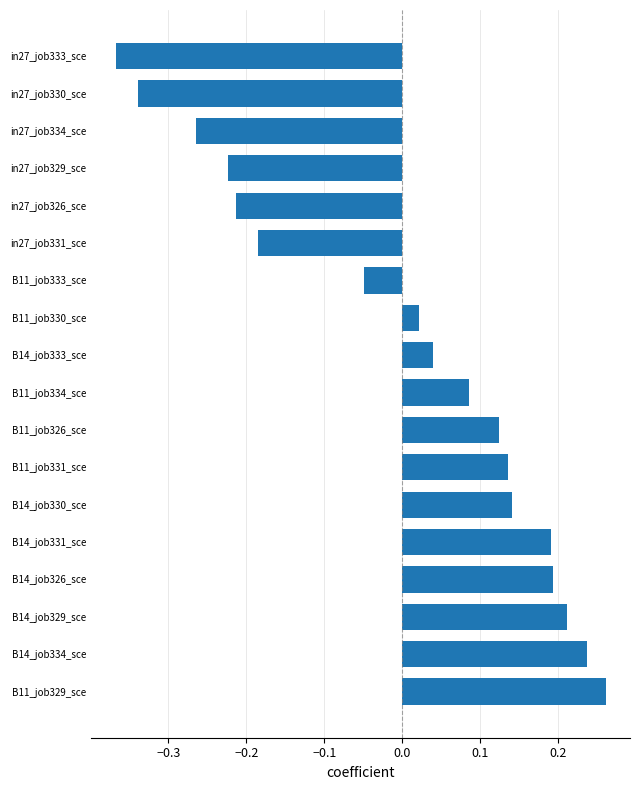

How many data points are above 0?

11